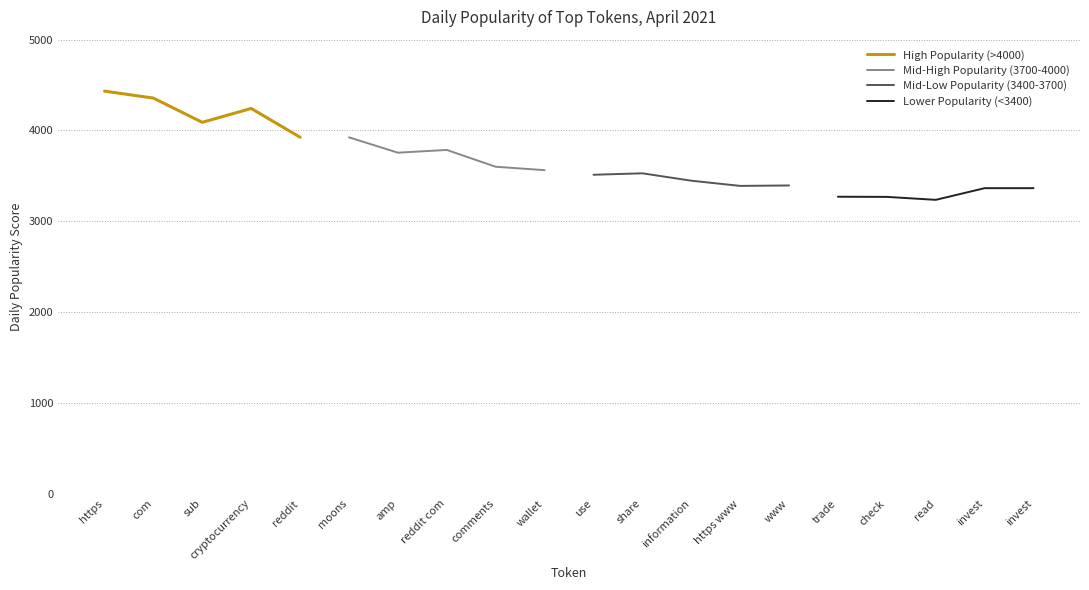

What is the smallest value displayed?

3235.9